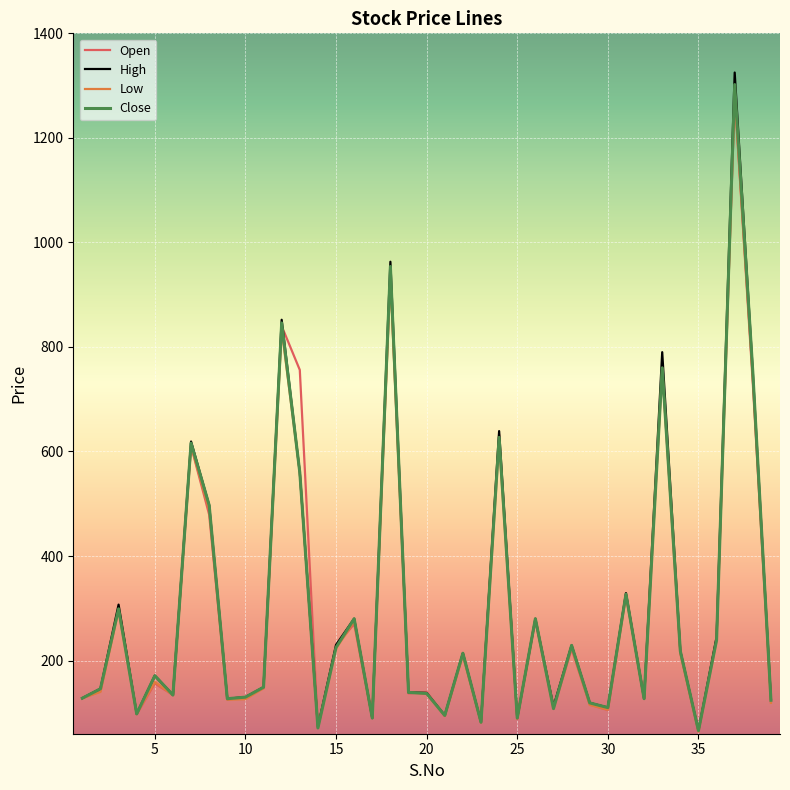

What is the greatest value displayed?

1325